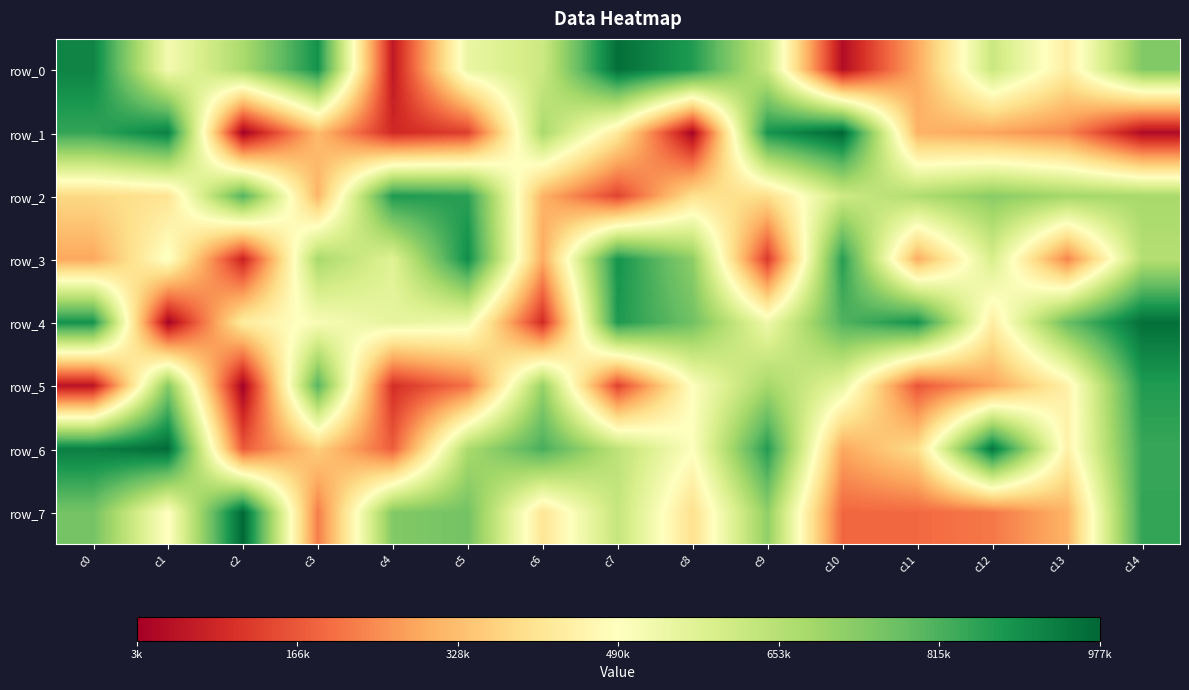

What value does the row_3 series have at c10, to the nearest 100?

865100